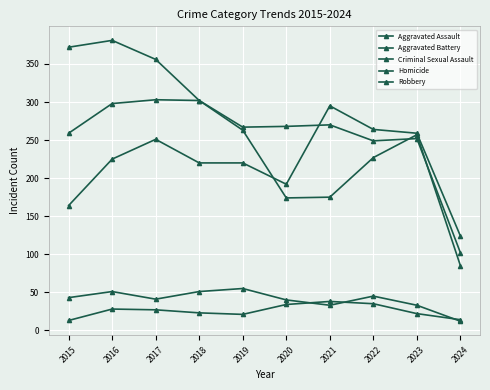

At which label does Homicide reach its minimum?

2015